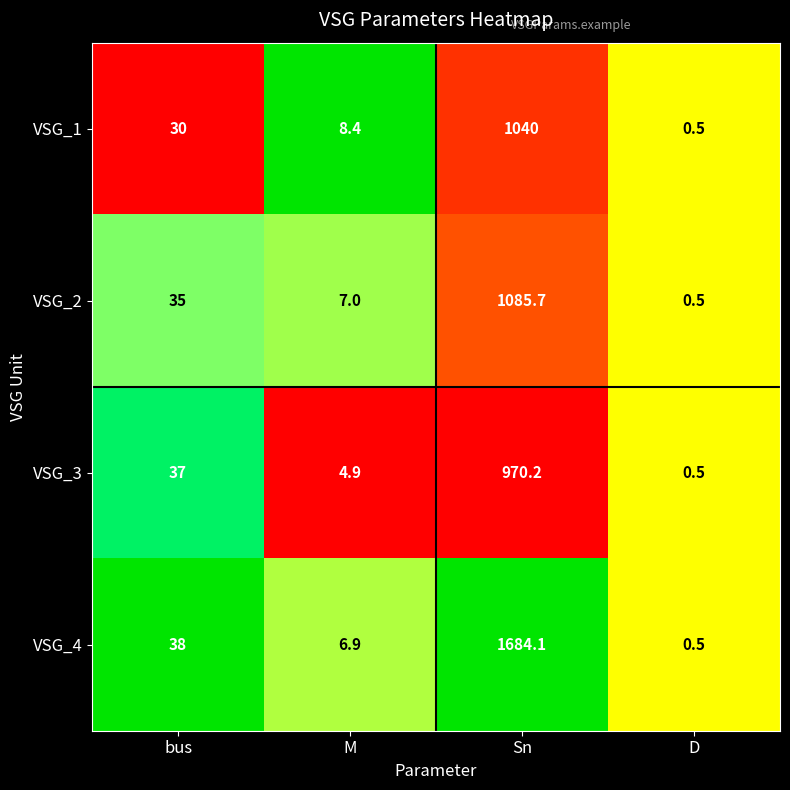

Is it true that VSG_1 equals 3.0 at M?

False